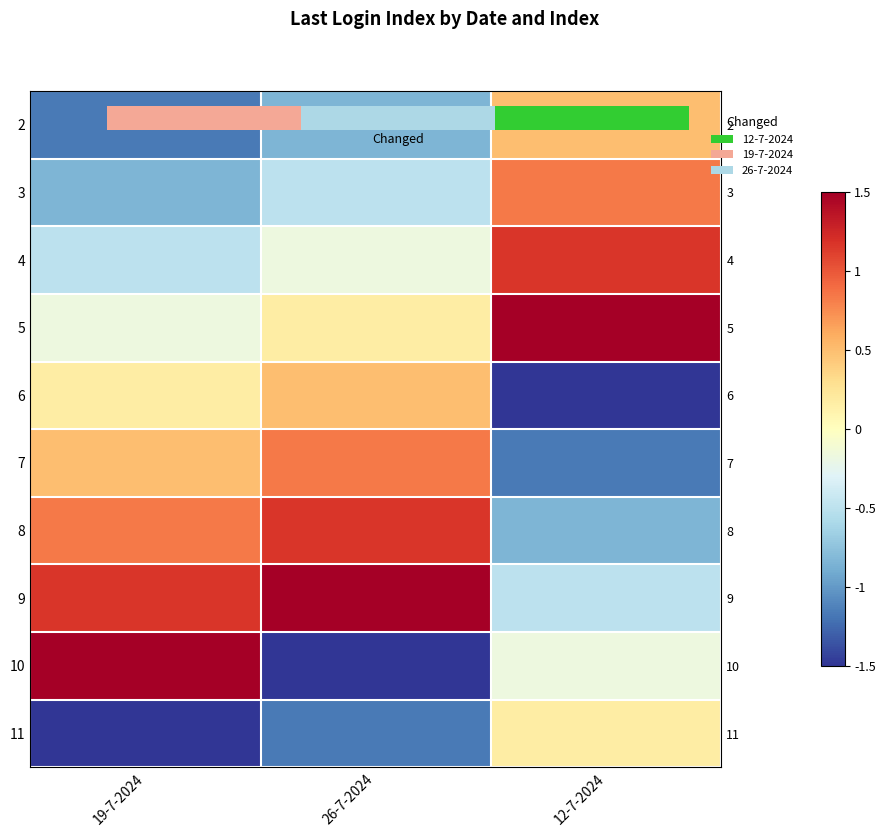

List the labels in order of 5 value, smallest first.

19-7-2024, 26-7-2024, 12-7-2024